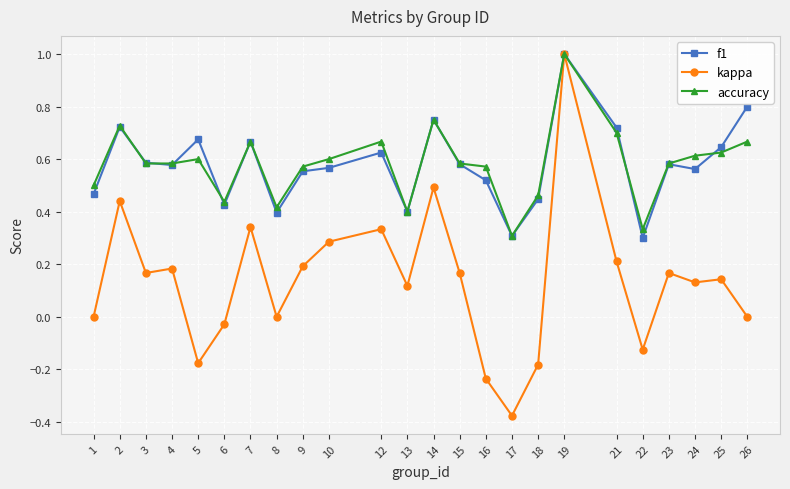

True or false: accuracy has more than 0 interior local peaks.

True